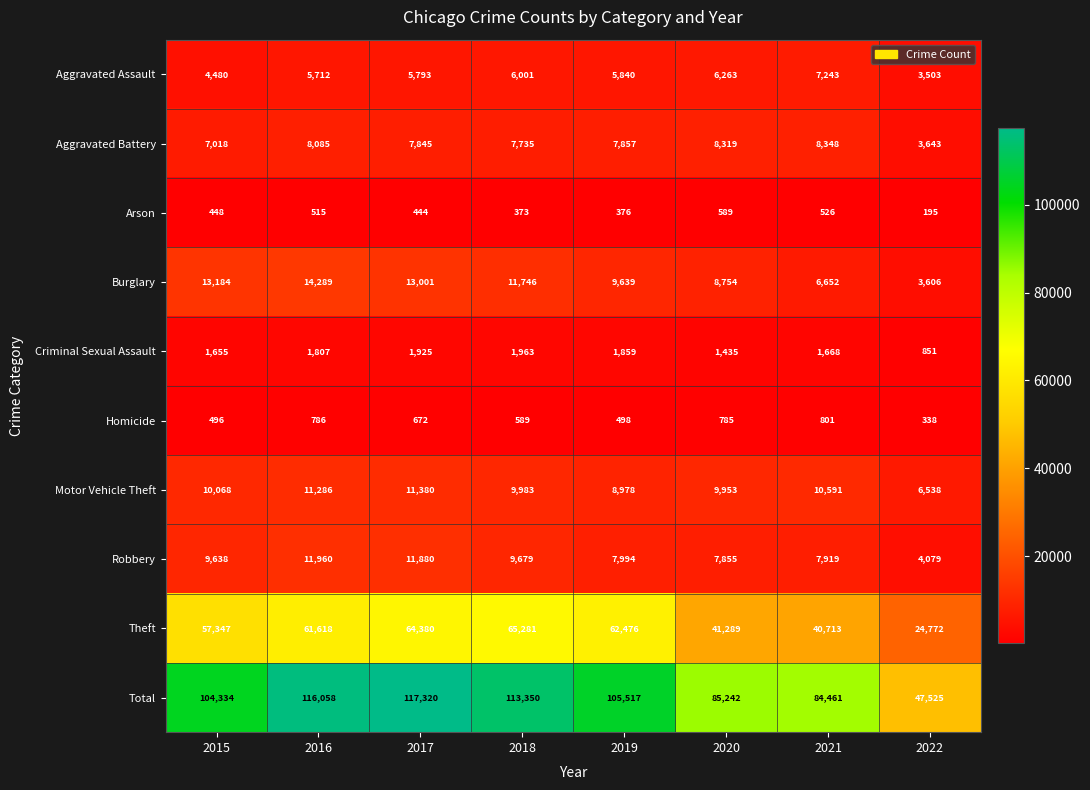

Rank the series by their maximum value, from lowest to highest.

Arson, Homicide, Criminal Sexual Assault, Aggravated Assault, Aggravated Battery, Motor Vehicle Theft, Robbery, Burglary, Theft, Total